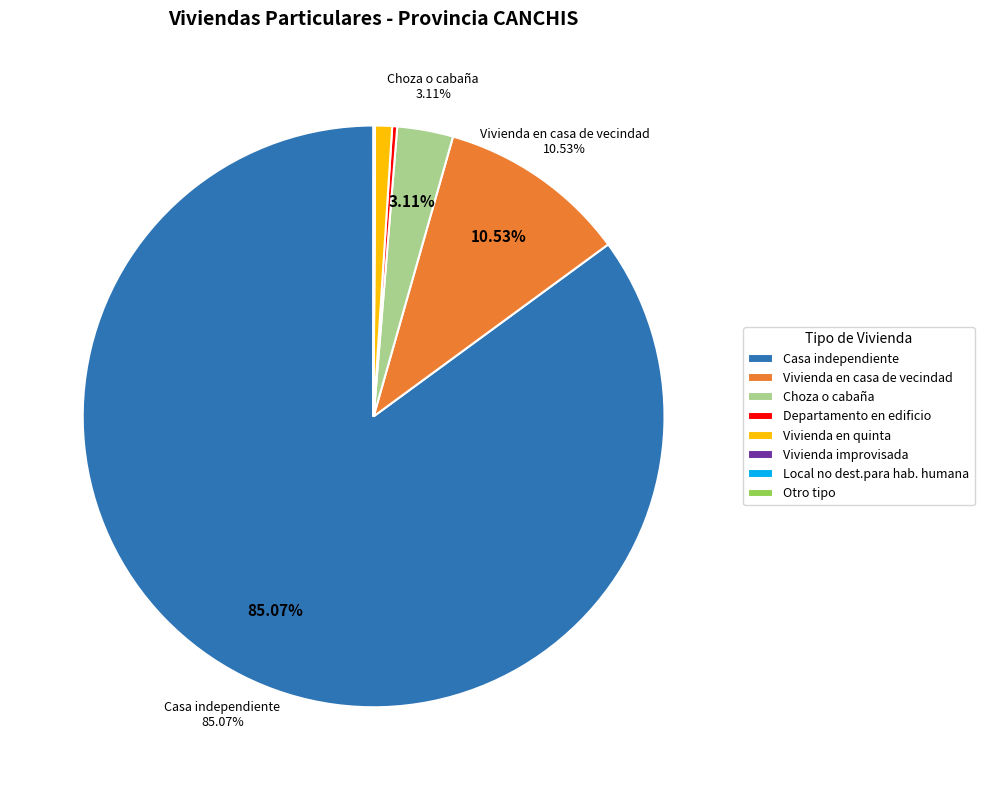

Do Choza o cabaña and Casa independiente together represent more than half of the pie?

Yes